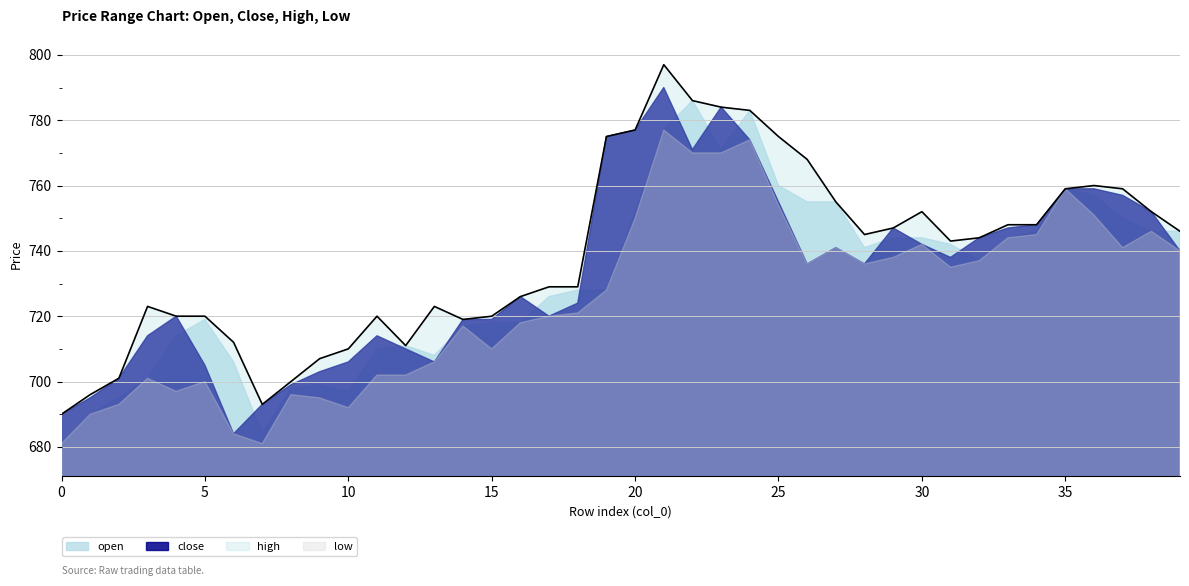

At which label does low reach its peak?

21